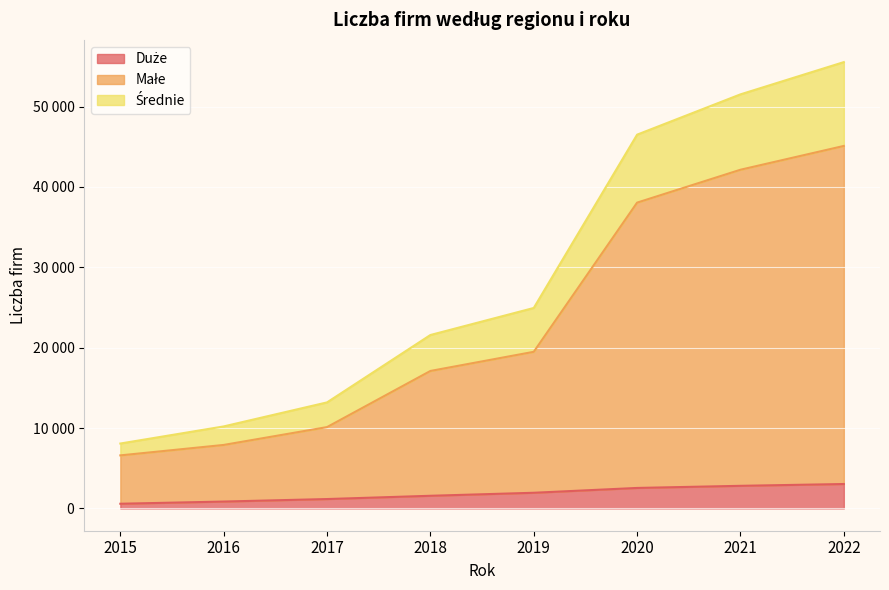

Does the chart display data point markers on the line(s)?

No